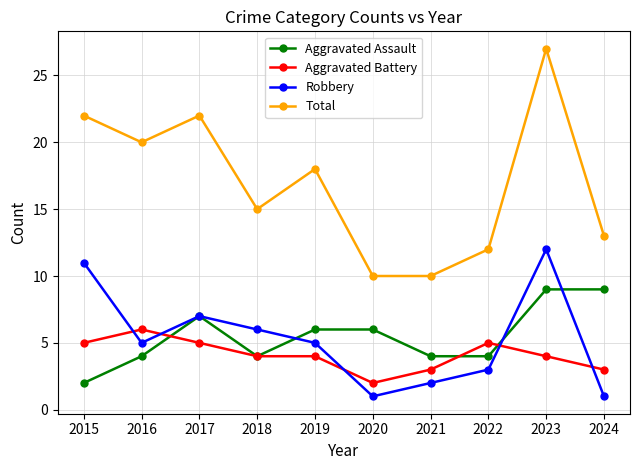

What is the difference between the maximum and second lowest values in the Aggravated Battery series?

3